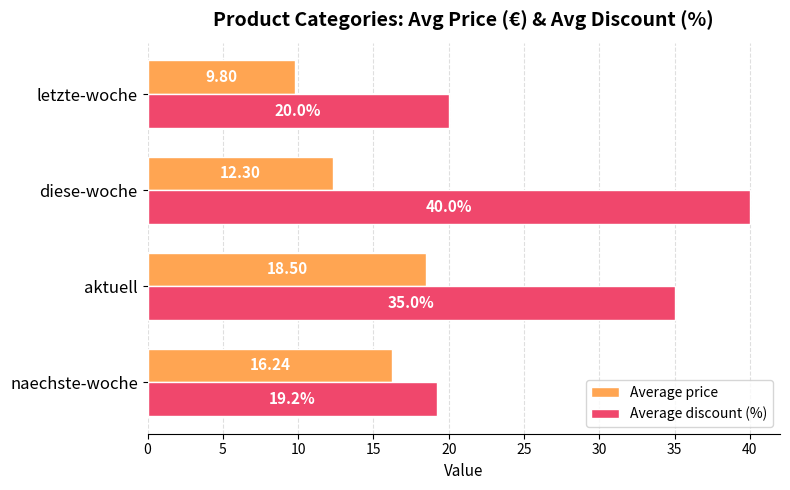

Where is Average price nearest to the value 14?

diese-woche